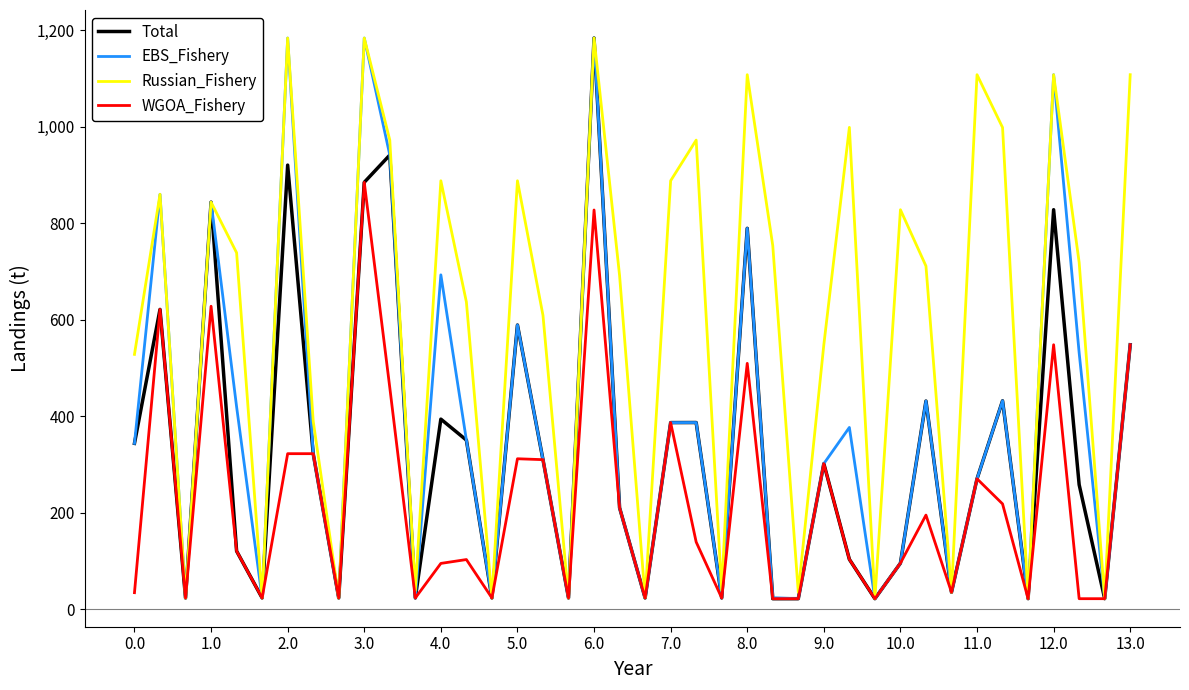

What is the maximum value for Total?

1184.0